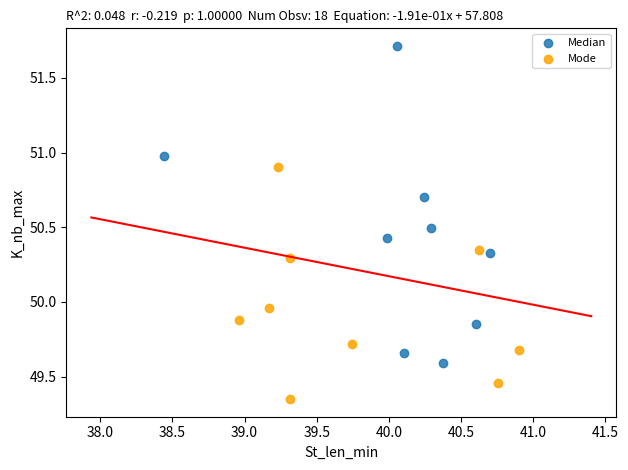

Which series reaches the maximum Y coordinate?

Median